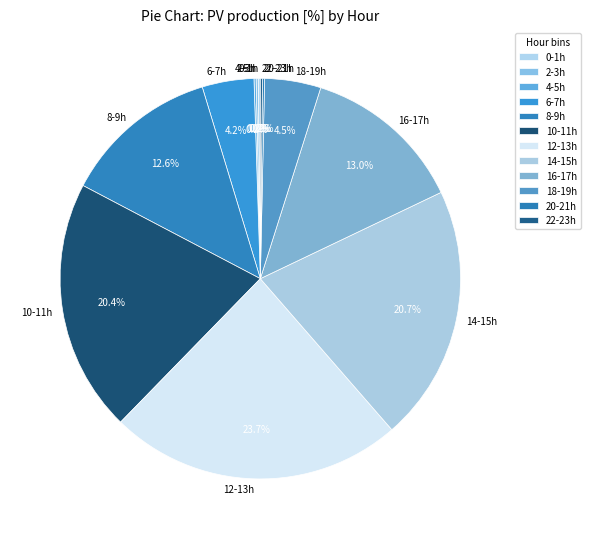

Does any single category account for the majority?

No